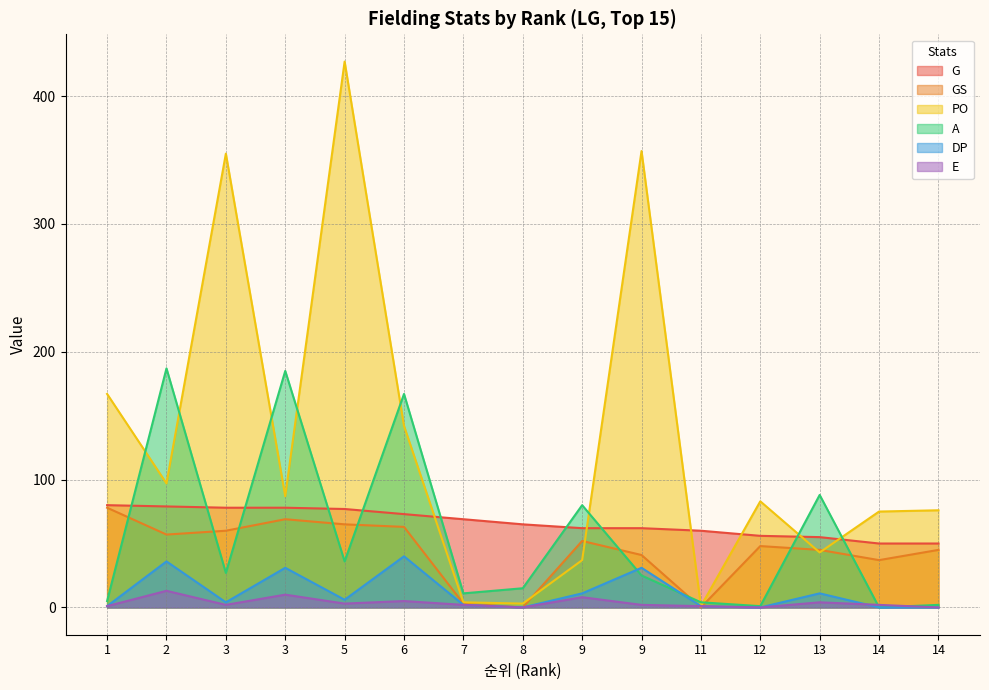

What is the difference between the second highest and second lowest values in the G series?

29